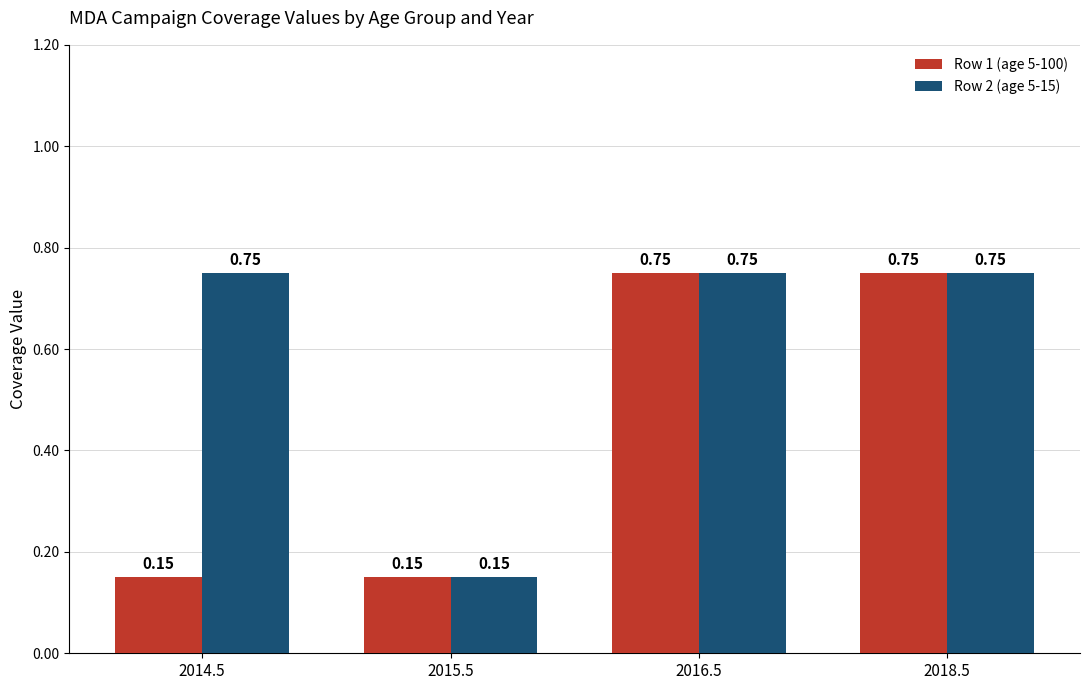

Which series has the largest total across all categories?

Row 2 (age 5-15)